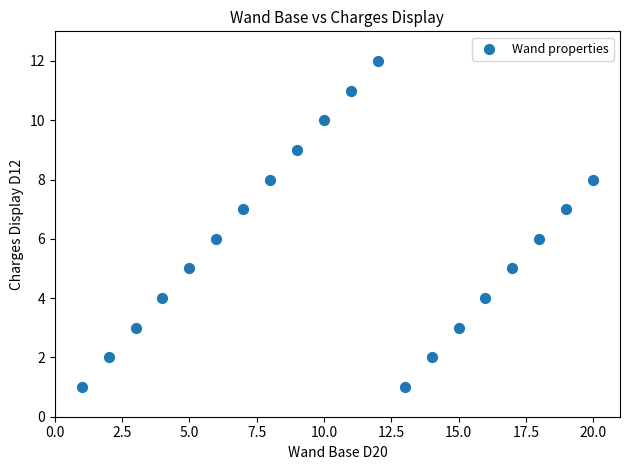

What is the range of Y values (max minus min)?

11